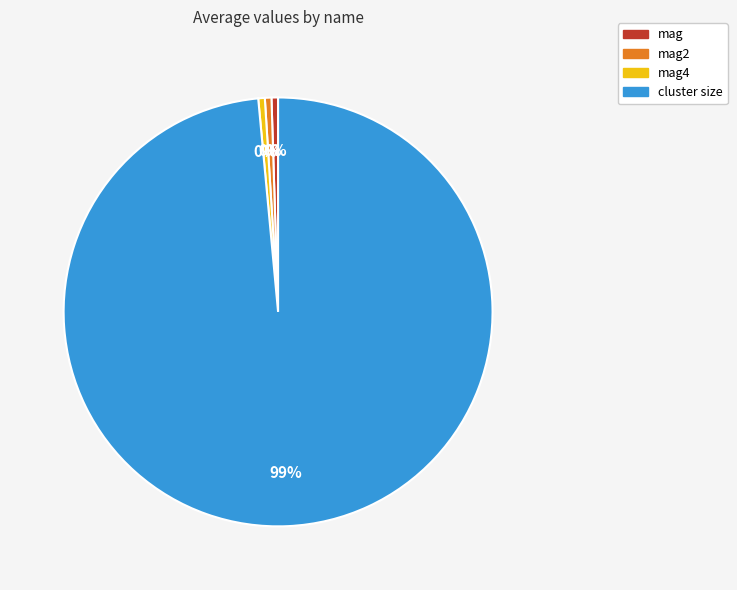

Is the sum of cluster size and mag4 greater than half?

Yes